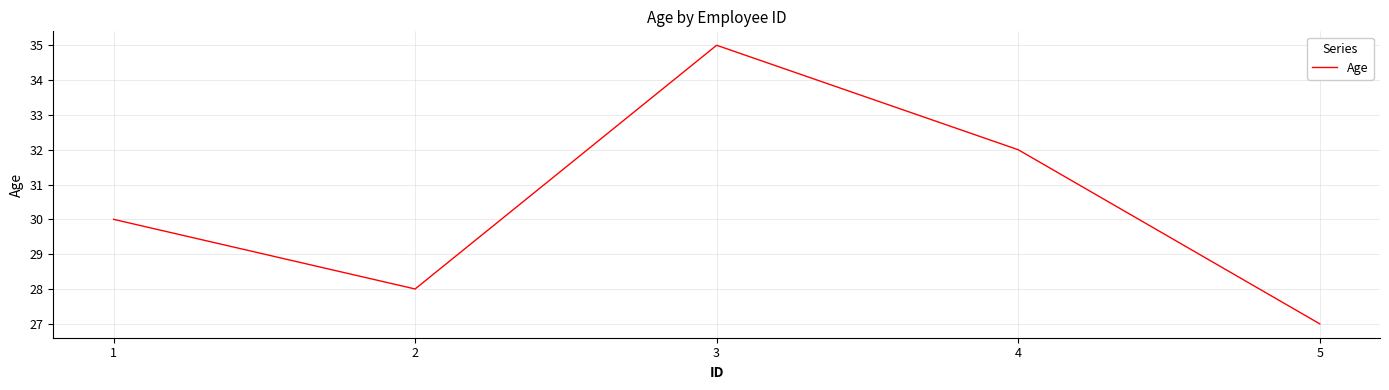

What value does the data have at 1?

30